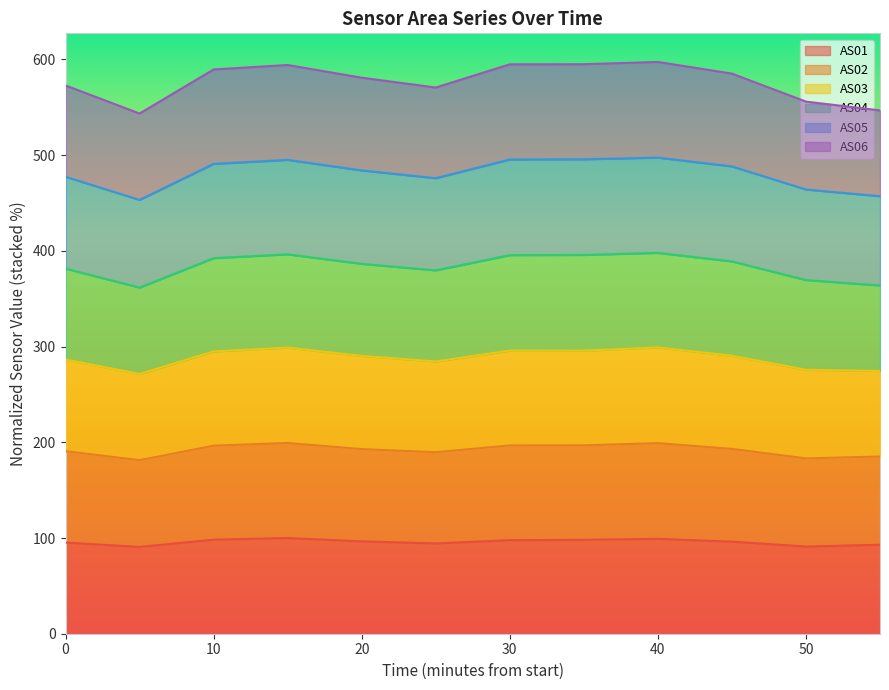

The AS01 series shows 99.1 at 40. True or false?

True